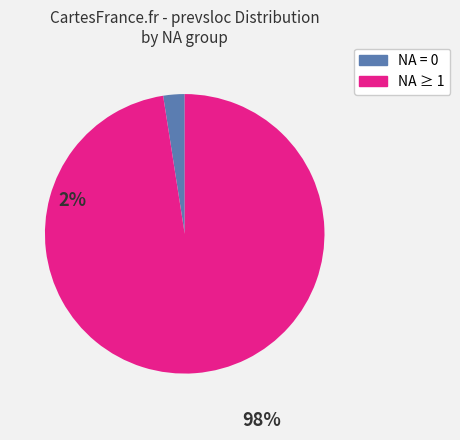

Is there a majority slice in this chart?

Yes